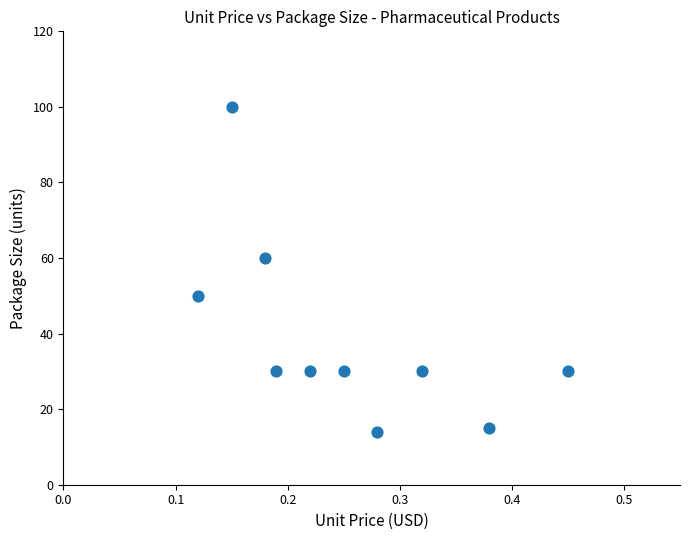

What is the average Y value?

39